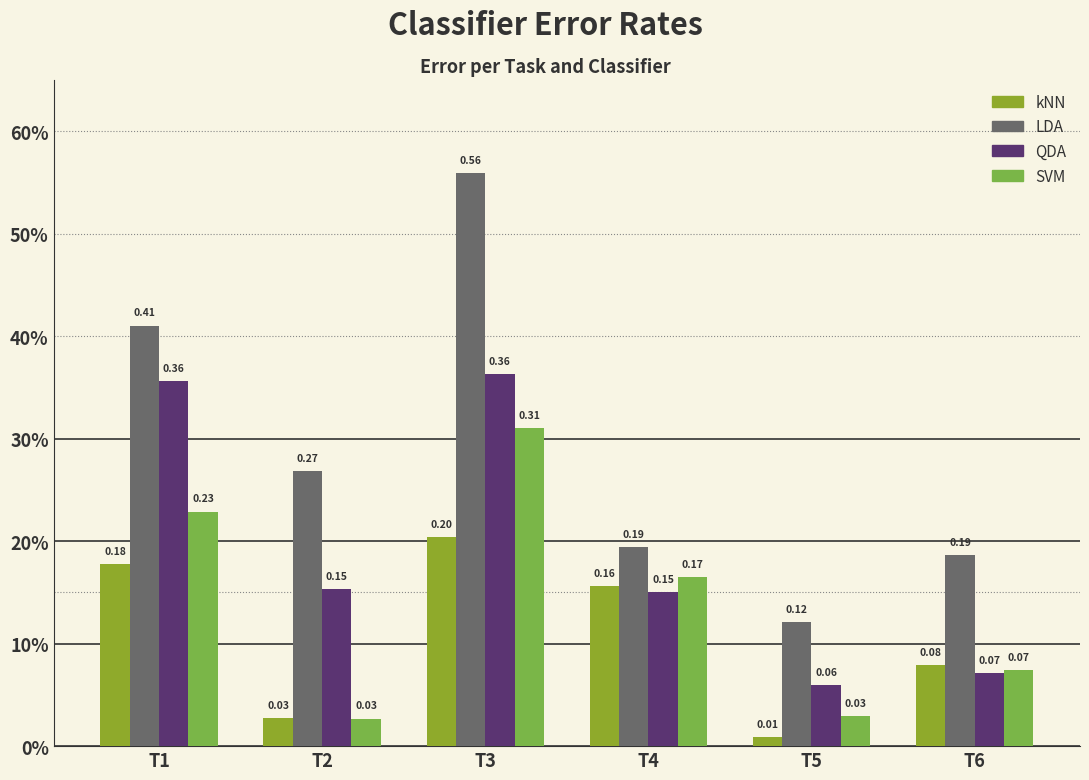

The LDA series shows 0.4 at T1. True or false?

True